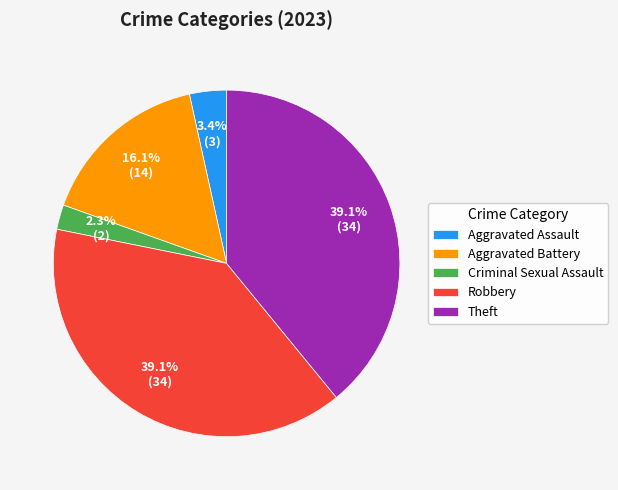

What is the total percentage of Criminal Sexual Assault and Aggravated Assault?

5.7%